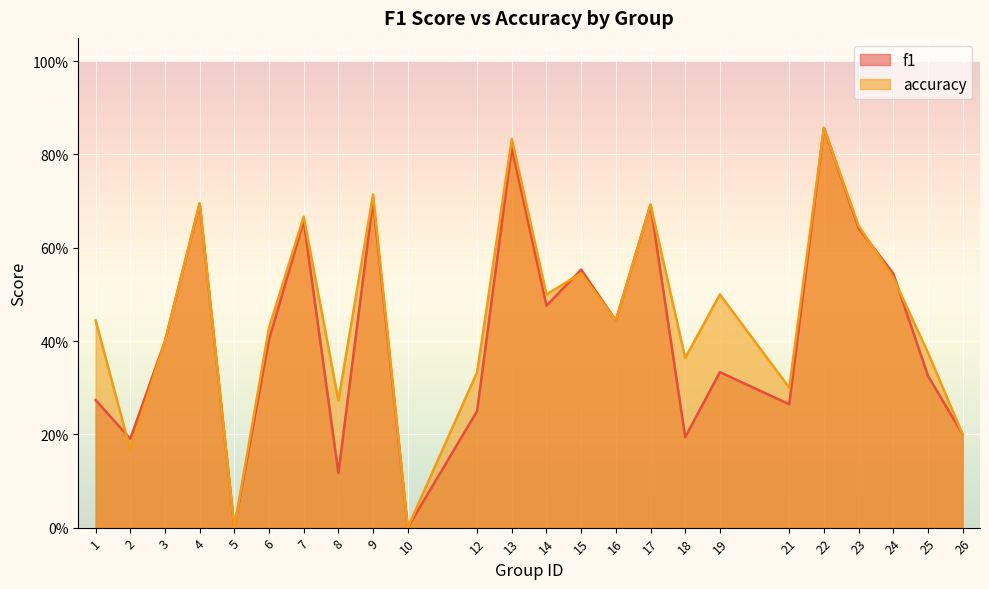

How many values in accuracy are above zero?

22